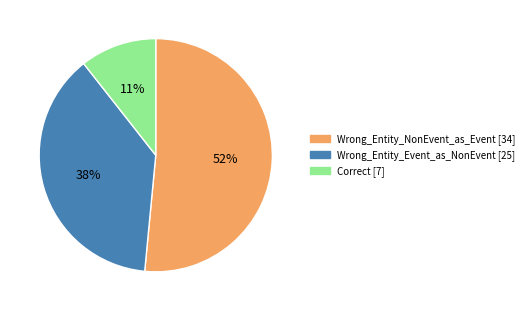

Is the sum of Wrong_Entity_NonEvent_as_Event and Wrong_Entity_Event_as_NonEvent greater than half?

Yes